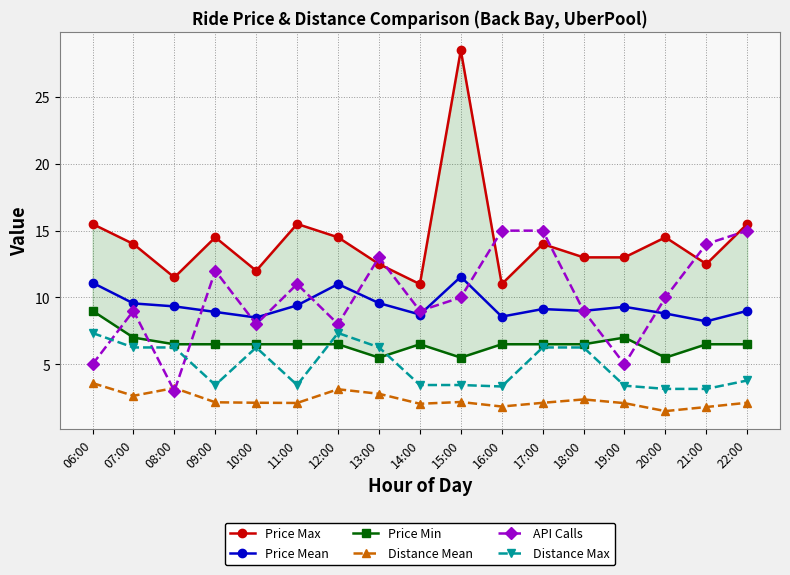

True or false: Price Max and Distance Max intersect in this chart.

False